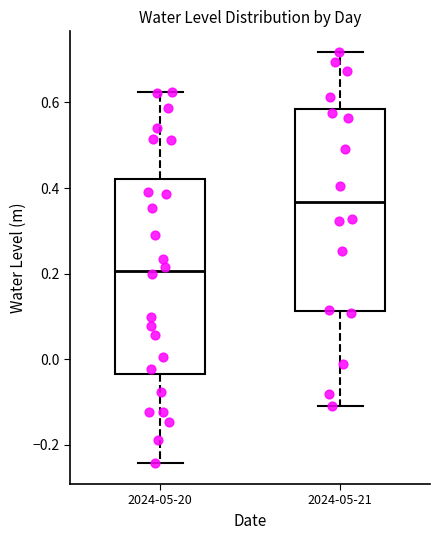

Which box's median line is the highest?

2024-05-21